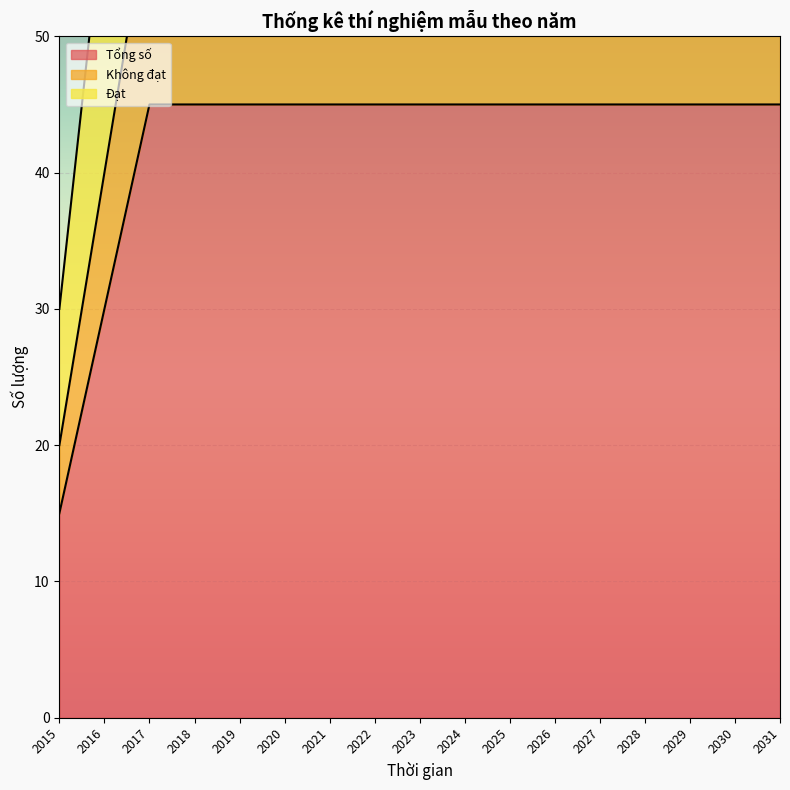

Which has a higher value, 2022 or 2025?

2022